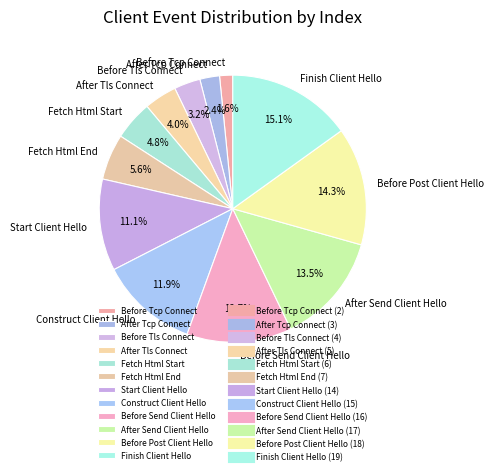

To the nearest percent, what is the average slice percentage?

8%